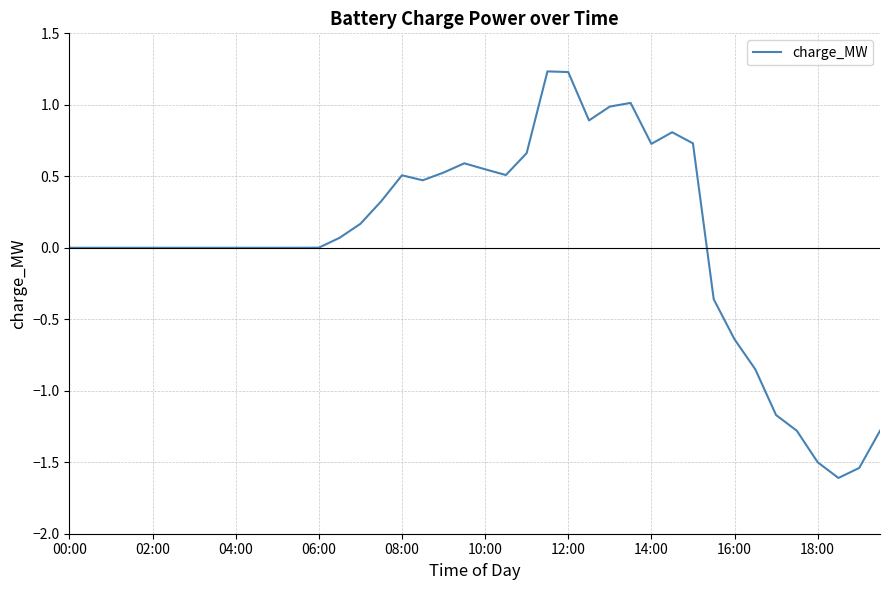

What is the maximum value shown in the chart?

1.2